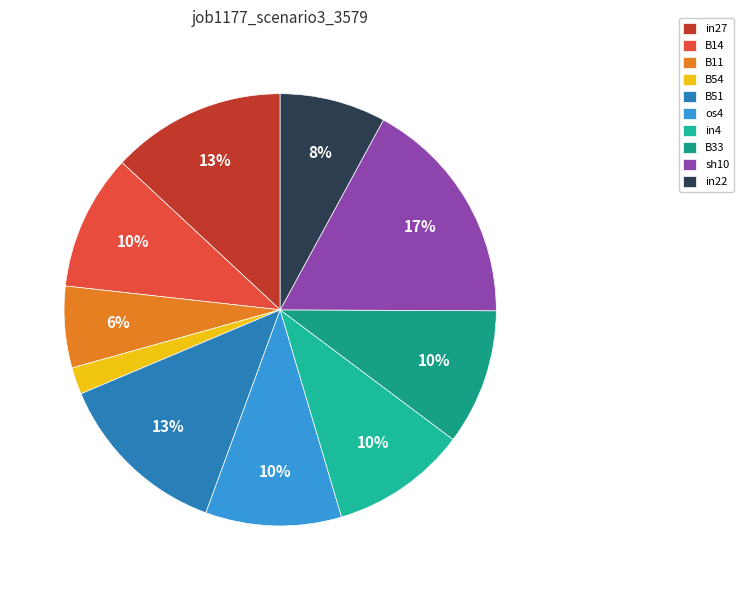

What percentage is the B54 slice, to the nearest percent?

2%